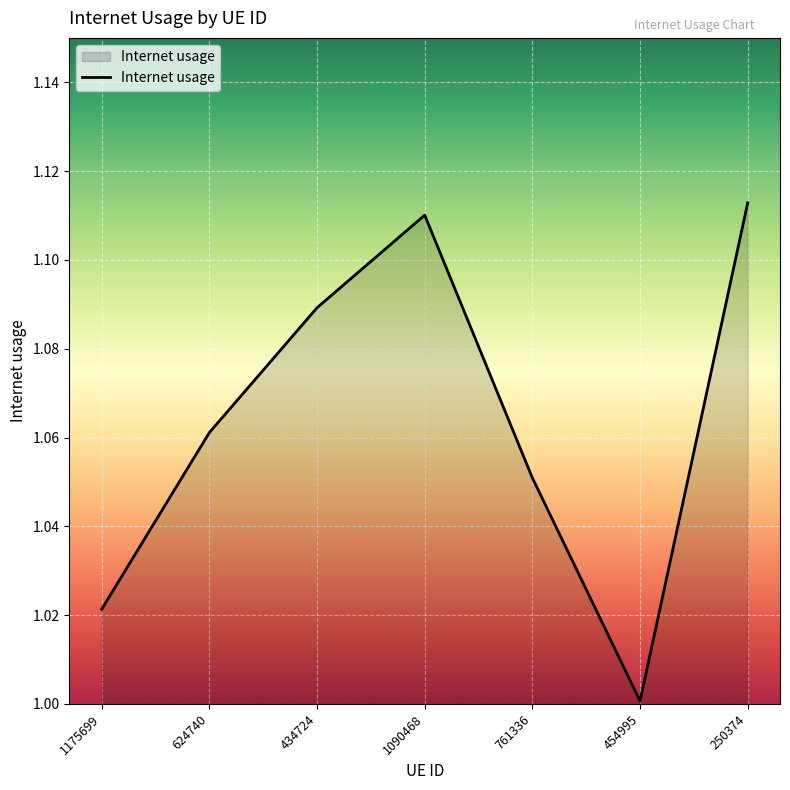

What is the change in value from 1175699 to 1090468?

+0.1